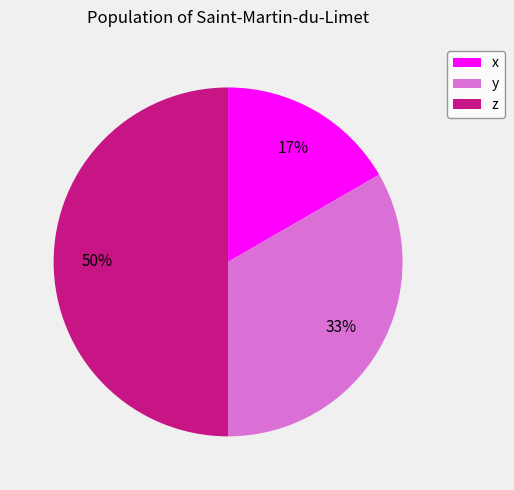

Is x the majority of the pie?

No